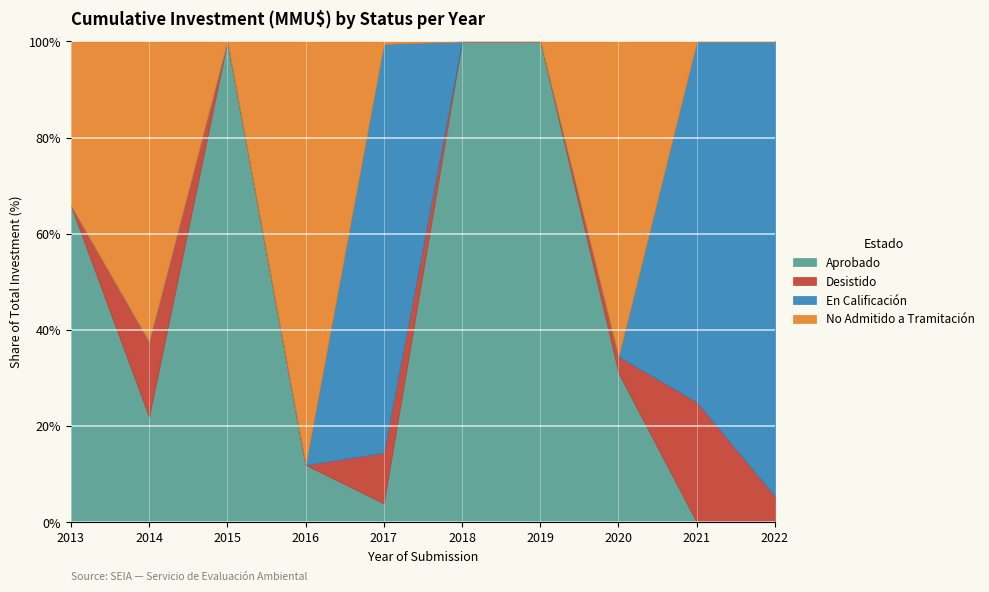

Which category has the lowest value in the En Calificación series?

2013